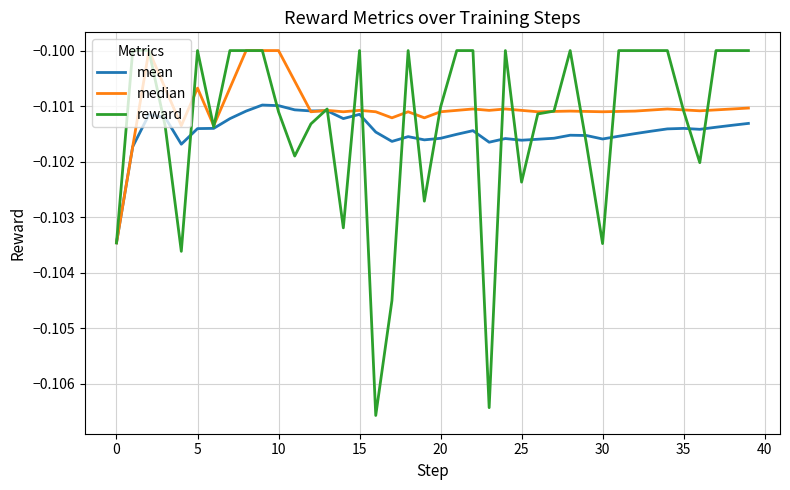

Which series has the largest range (max minus min)?

reward